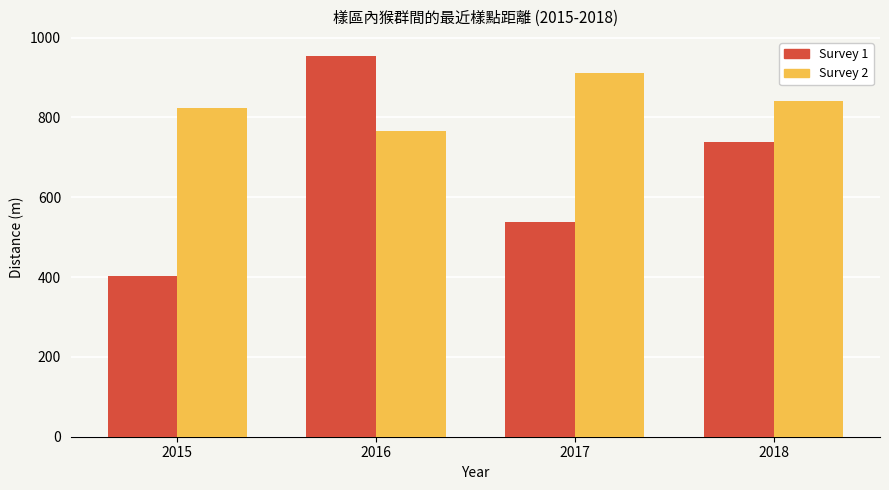

What are all the series names shown in the legend?

Survey 1, Survey 2